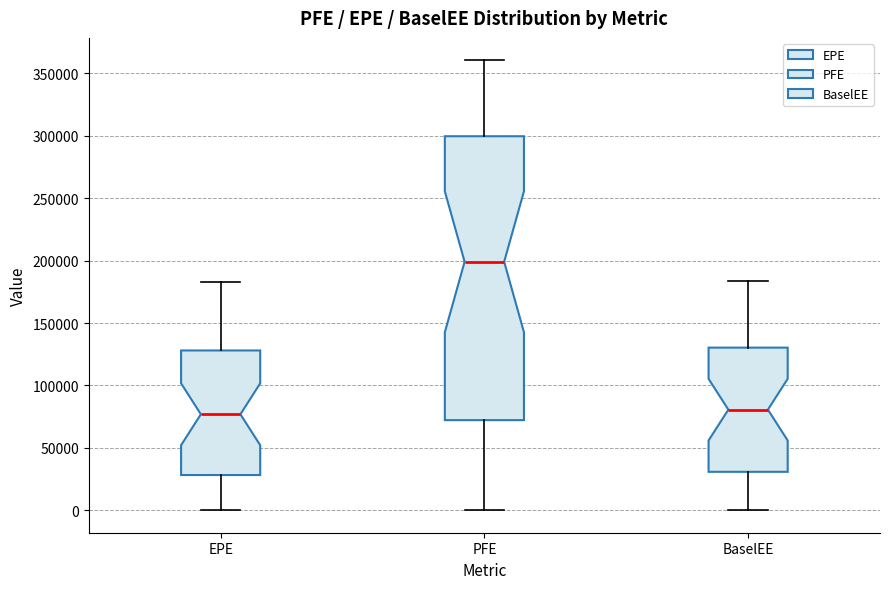

Which box's median line is the highest?

PFE